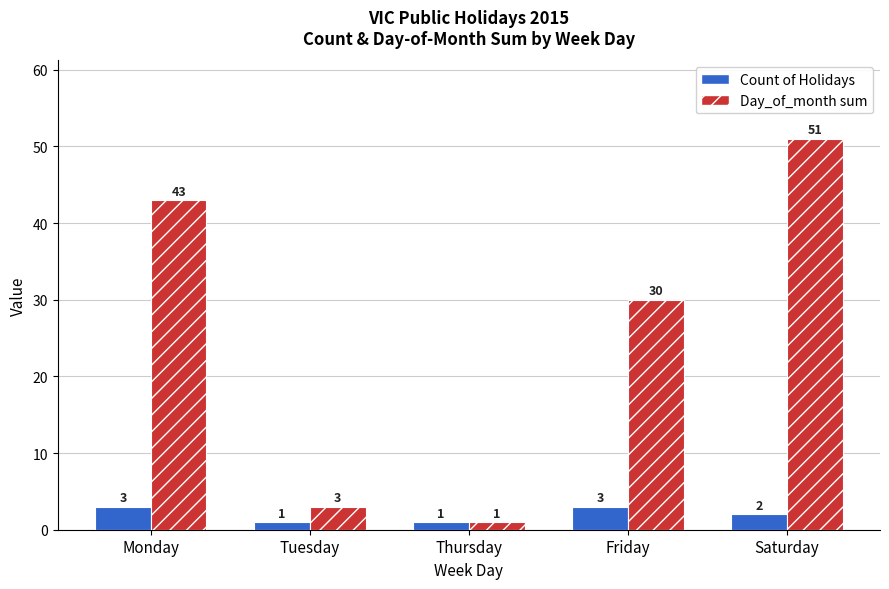

What is the spread (max minus min) of values at Saturday?

49